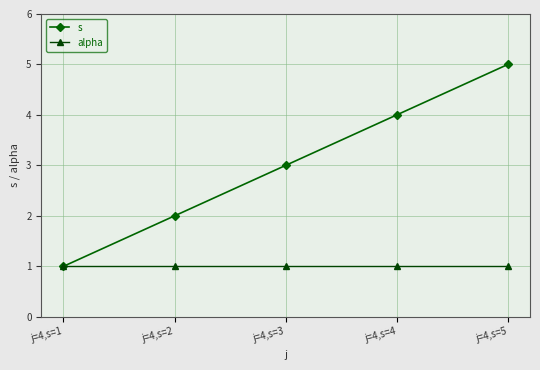

What is the sum of the s values at j=4,s=4 and j=4,s=2?

6